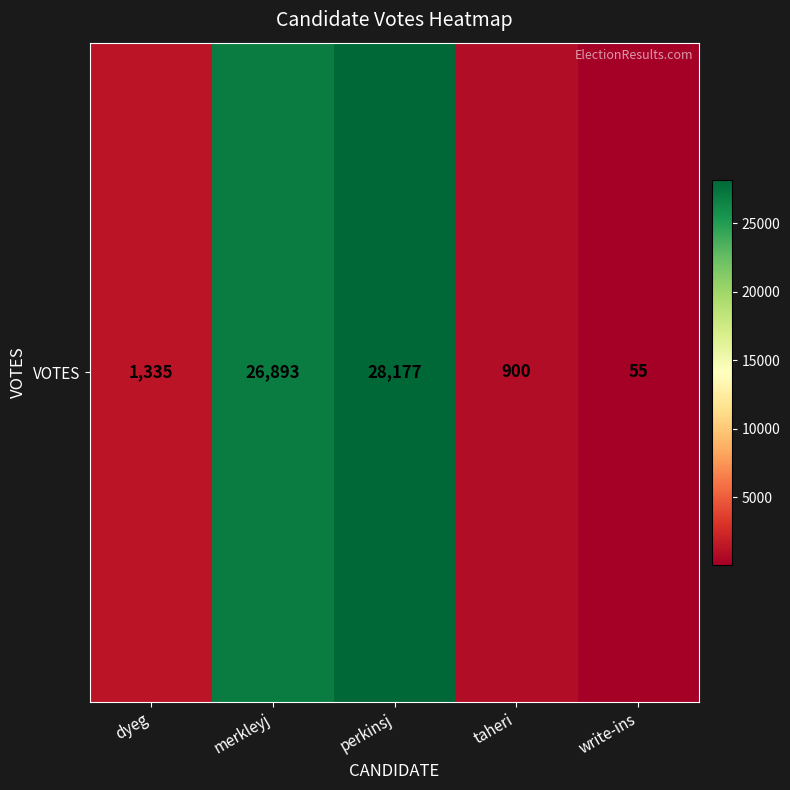

What is the sum of all values?

57360